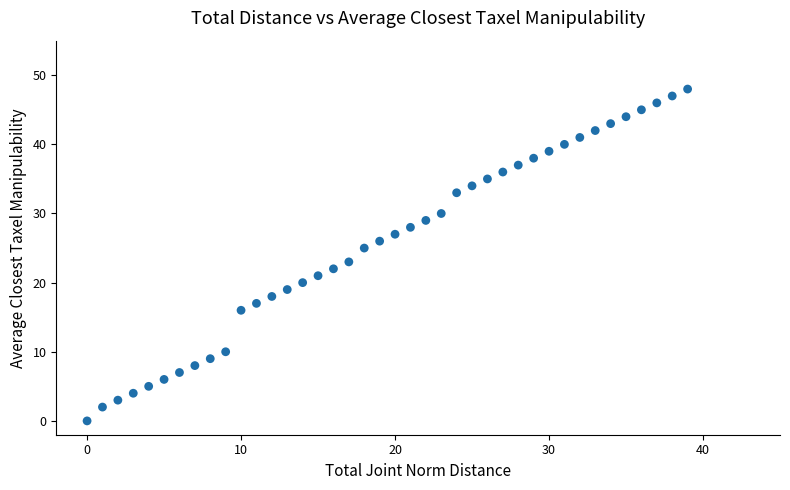

What is the range of Y values (max minus min)?

48